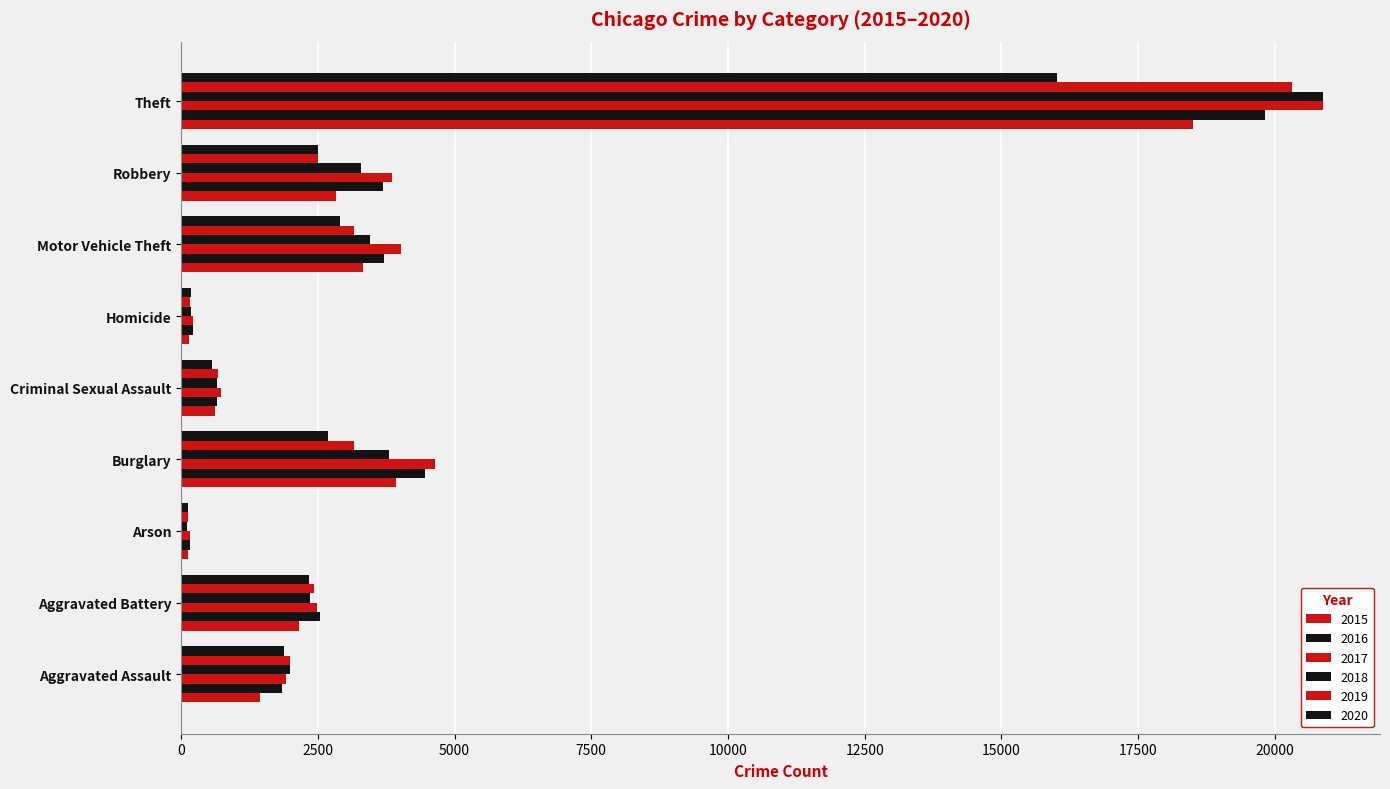

Which series has the largest total across all categories?

2017